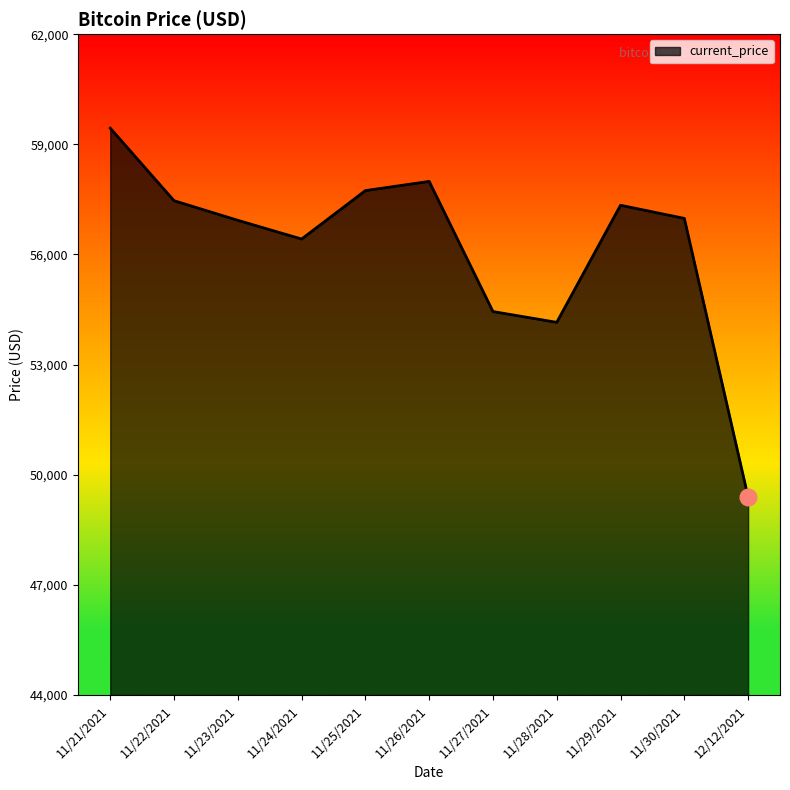

Which label corresponds to the largest value in the chart?

11/21/2021